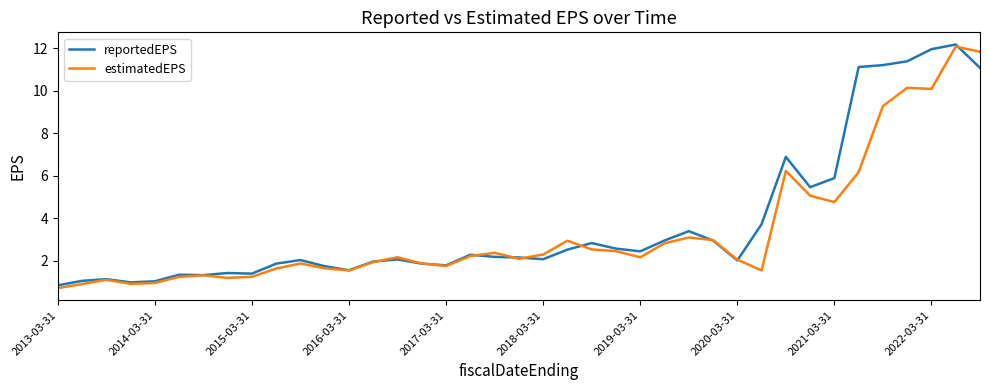

What is the highest value of the reportedEPS series?

12.2